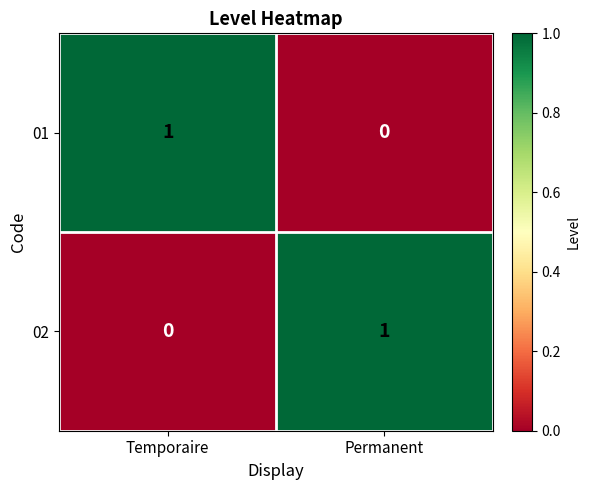

At which label is 01 closest to 0?

Permanent